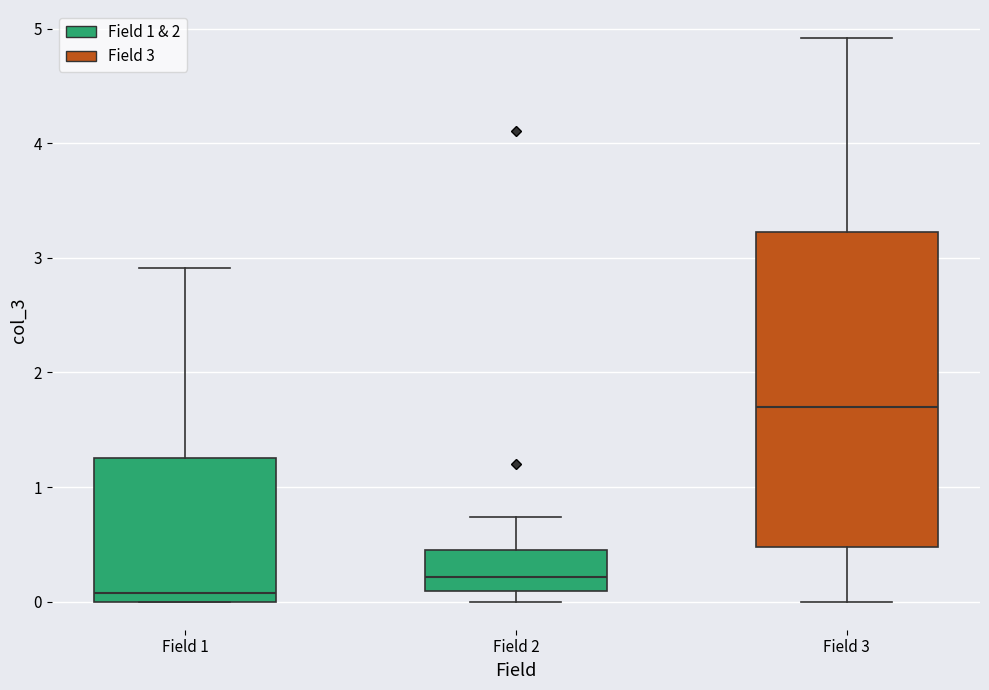

Where does the lower whisker of the box for Field 3 end on the y-axis? The values are not printed on the chart, so give them approximately, as read against the axis.

0.0